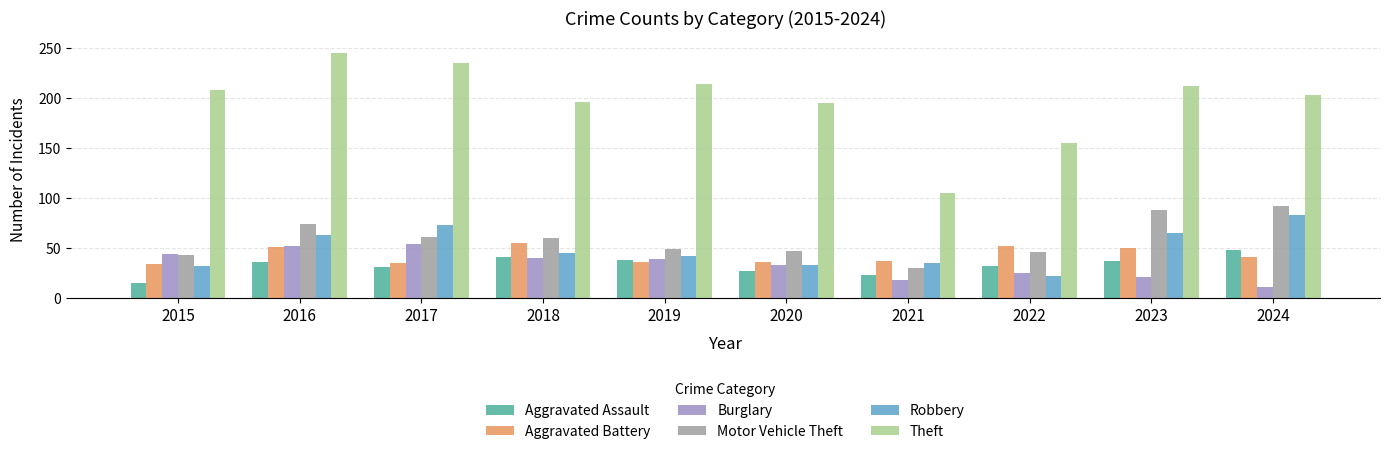

What are all the series names shown in the legend?

Aggravated Assault, Aggravated Battery, Burglary, Motor Vehicle Theft, Robbery, Theft